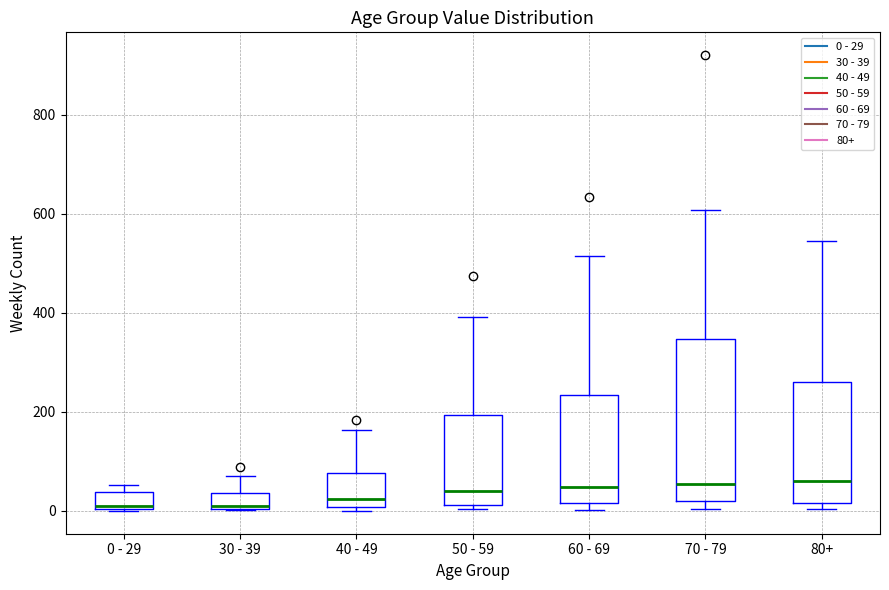

Which box is the tallest, from its lower edge to its upper edge?

70 - 79